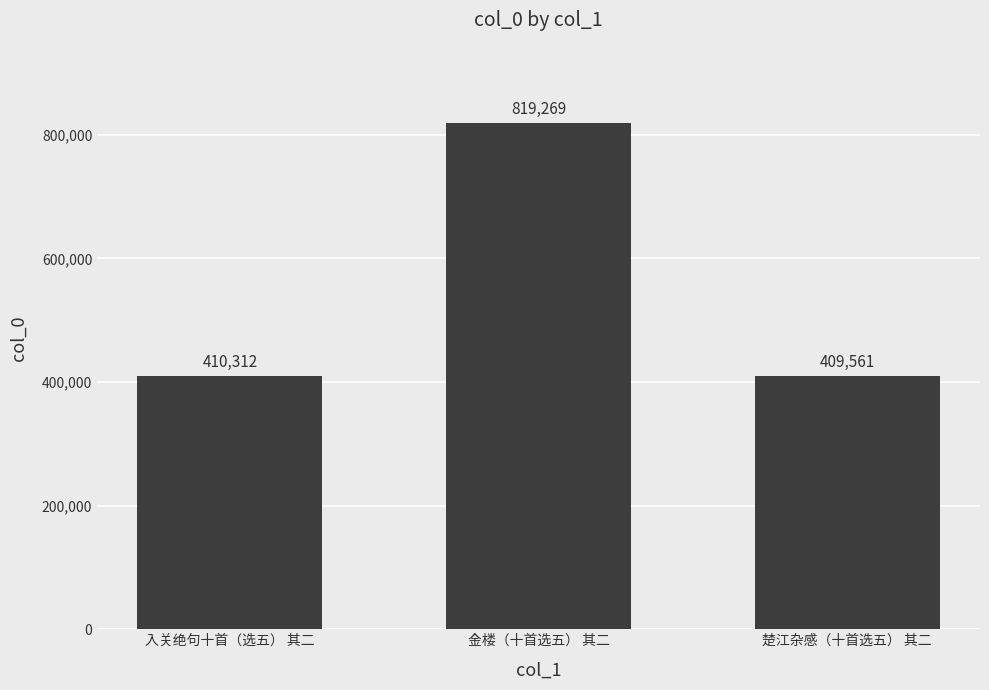

What value does the data have at 金楼（十首选五） 其二, to the nearest 10?

819270